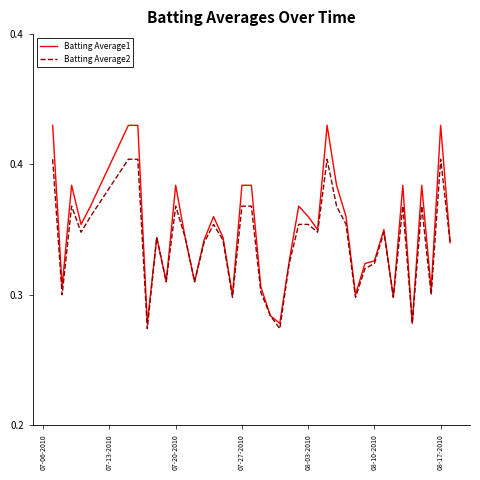

Does the chart have visible grid lines?

No